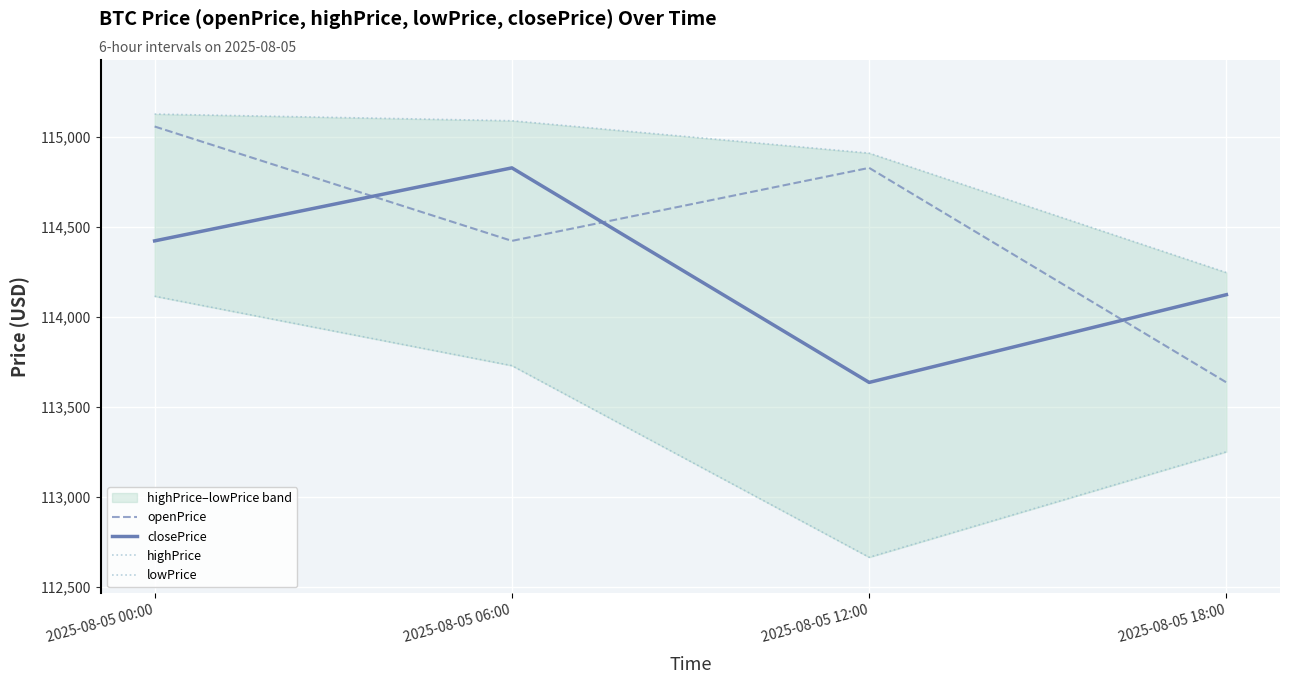

The lowPrice series shows 181993.8 at 2025-08-05 00:00. True or false?

False